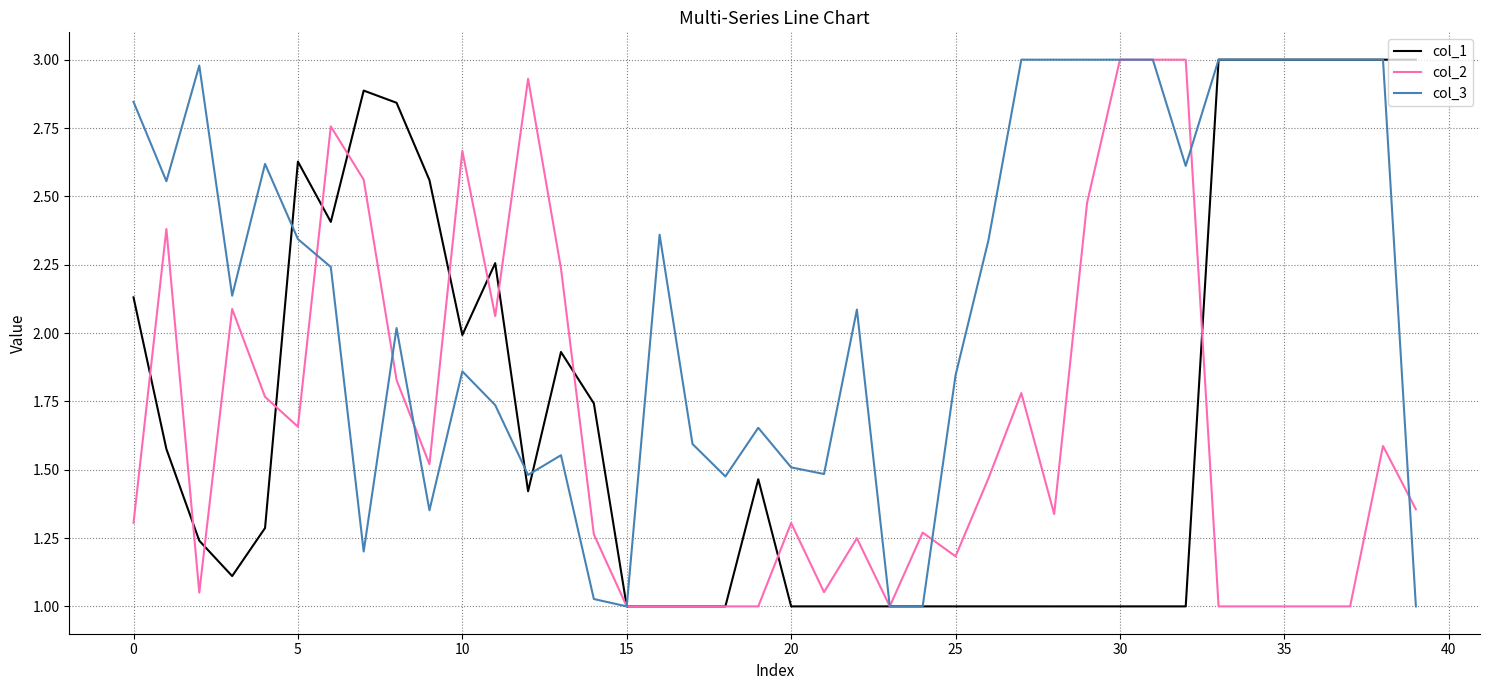

Which series ends up on top after the final intersection of col_2 and col_1?

col_1